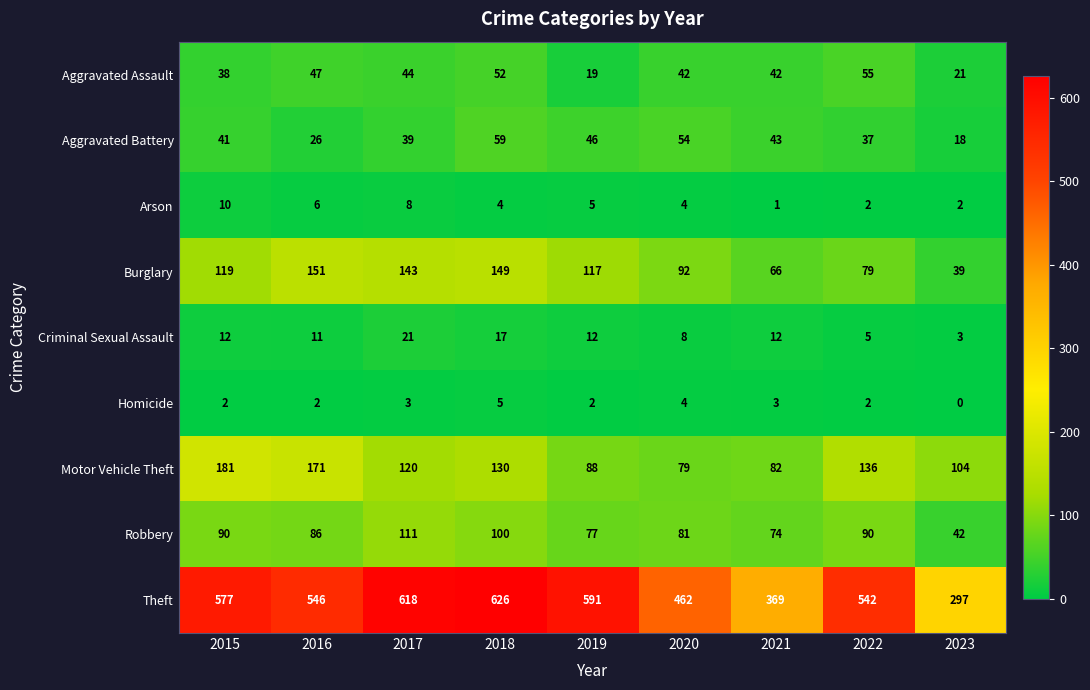

How many distinct data groups are displayed?

9